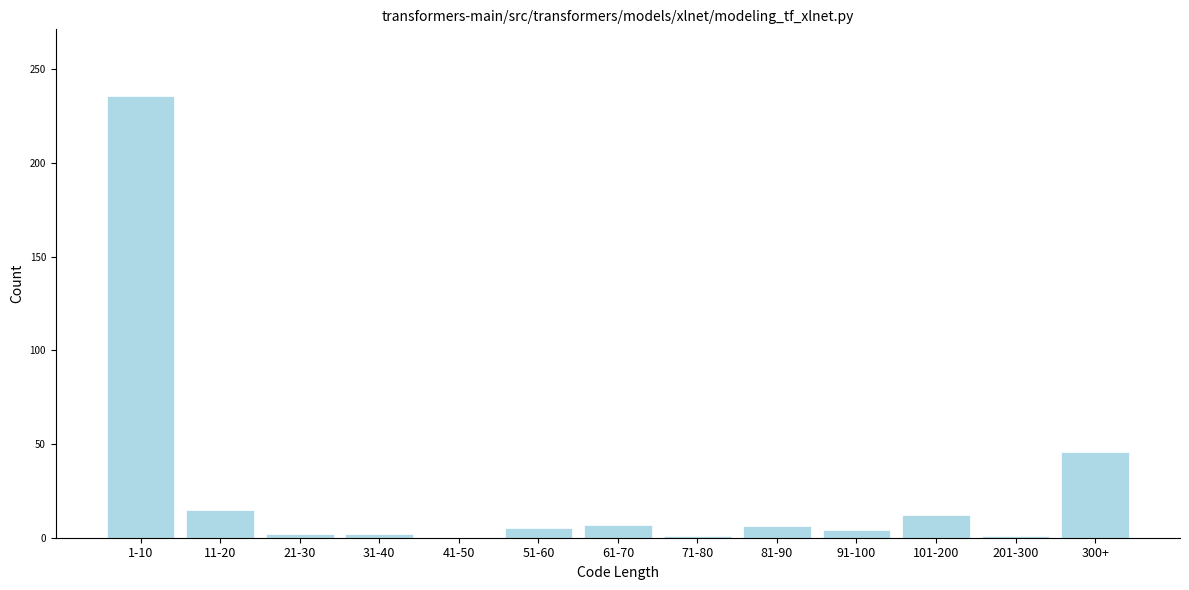

The chart shows a value of 236 at 1-10. True or false?

True